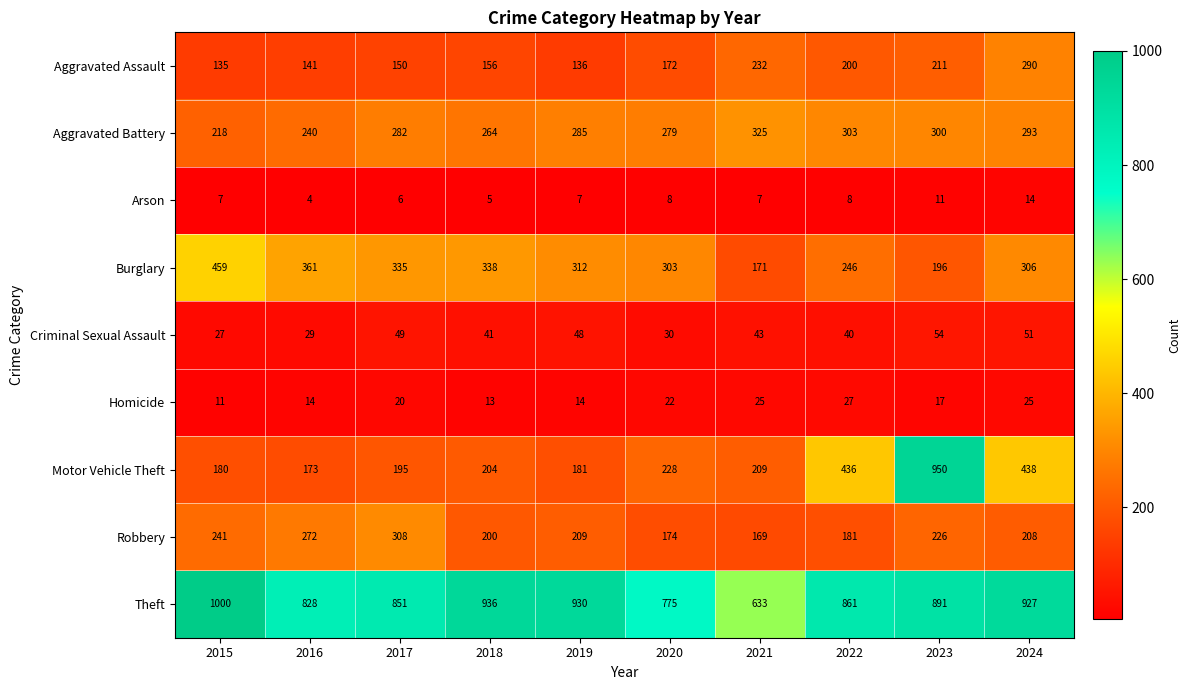

True or false: Motor Vehicle Theft has a value of 113 at 2016.

False